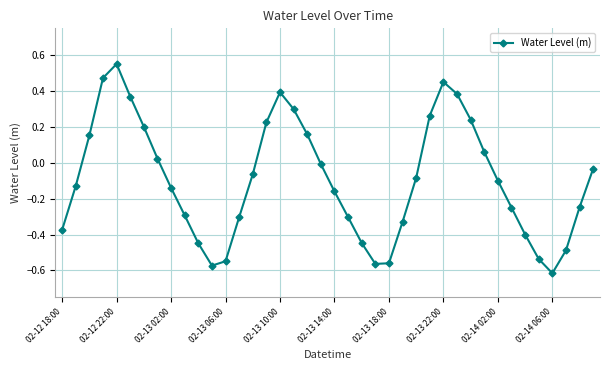

What is the difference between the maximum and minimum values?

1.2